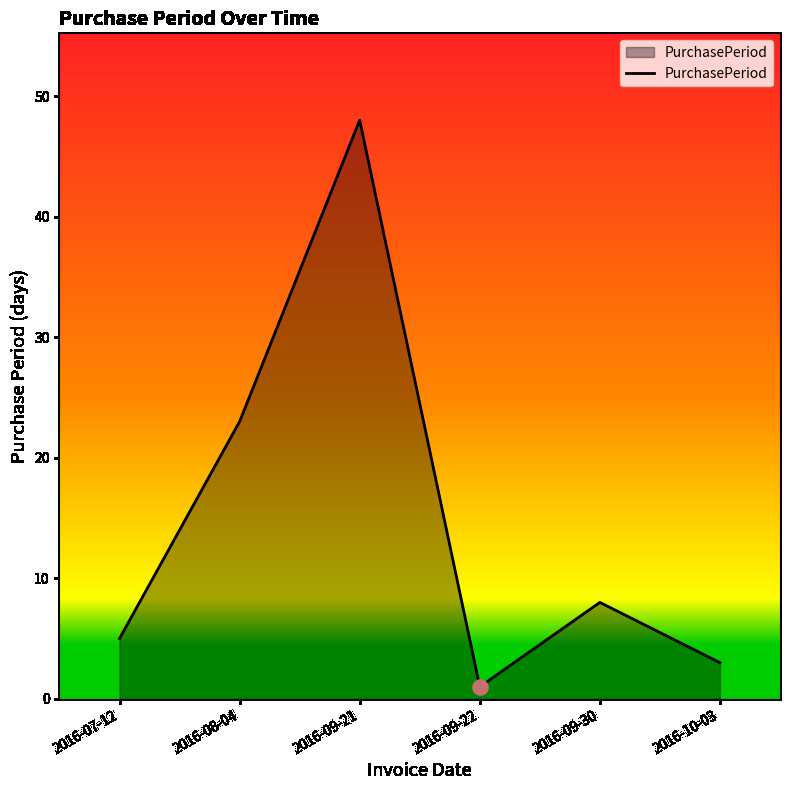

Which has a higher value, 2016-08-04 or 2016-07-12?

2016-08-04